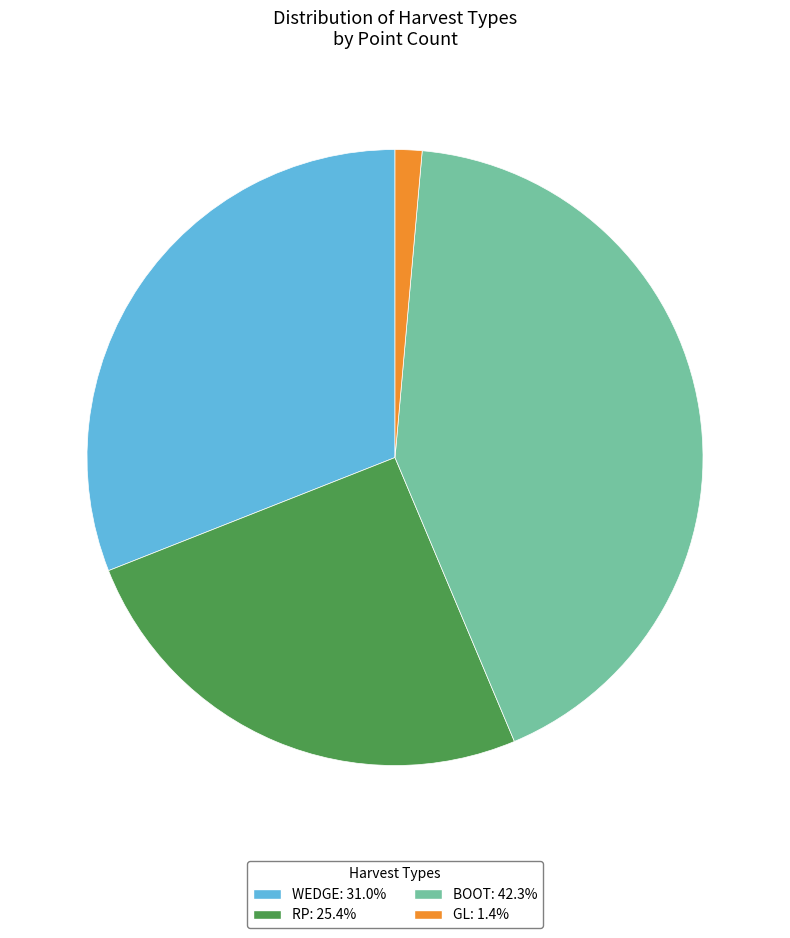

Is there a majority slice in this chart?

No